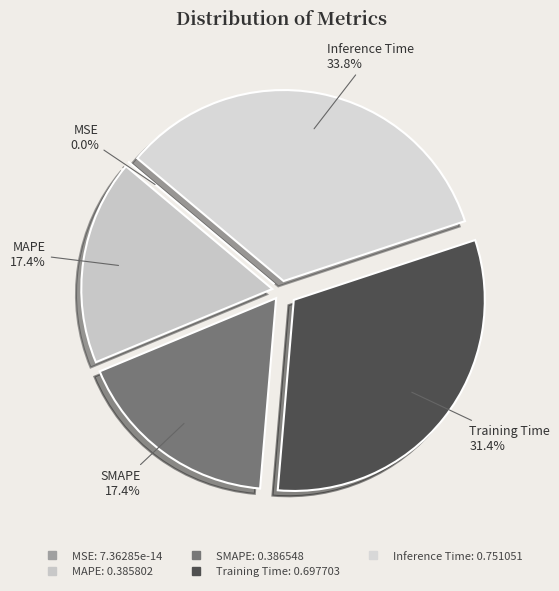

Does any single category account for the majority?

No